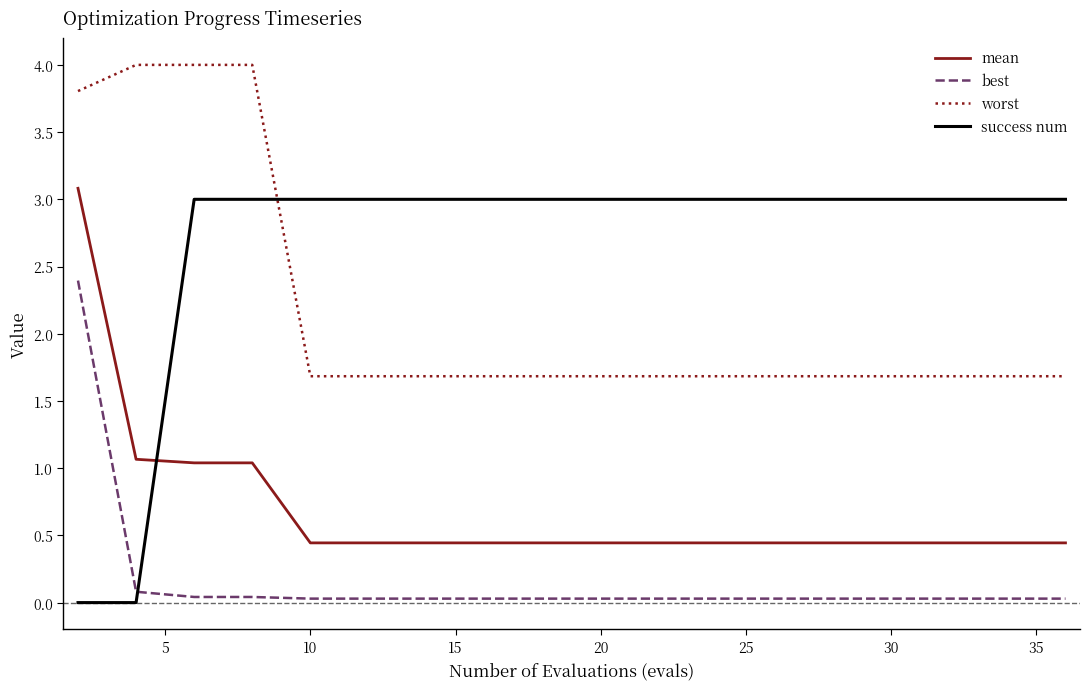

At how many categories does at least one series exceed 1?

20